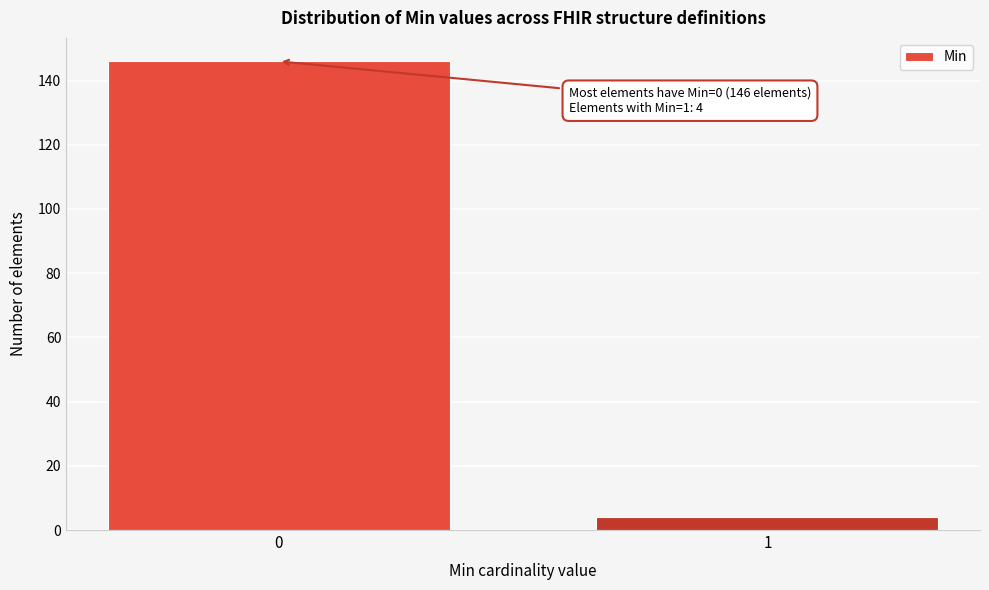

Reading left to right, extract all data points from this chart.

146	4